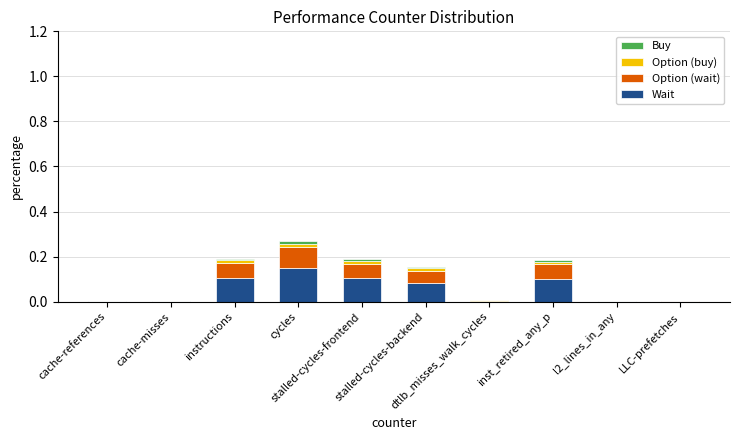

What is the difference between the Option (wait) values at cache-references and instructions?

0.1